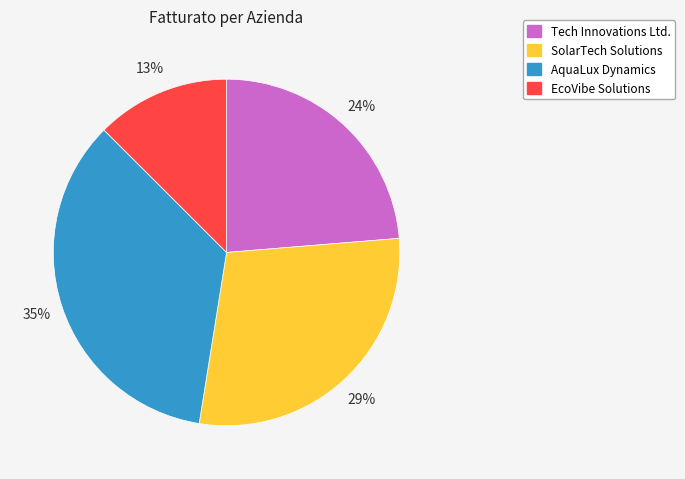

Rank the categories by value from lowest to highest.

EcoVibe Solutions, Tech Innovations Ltd., SolarTech Solutions, AquaLux Dynamics